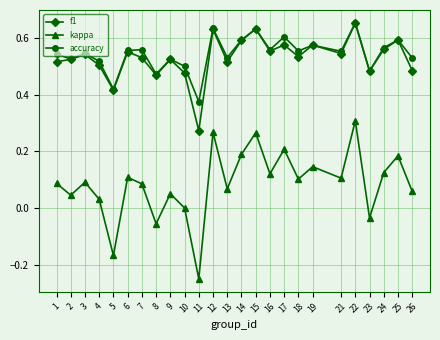

Which category has the lowest value in the accuracy series?

11